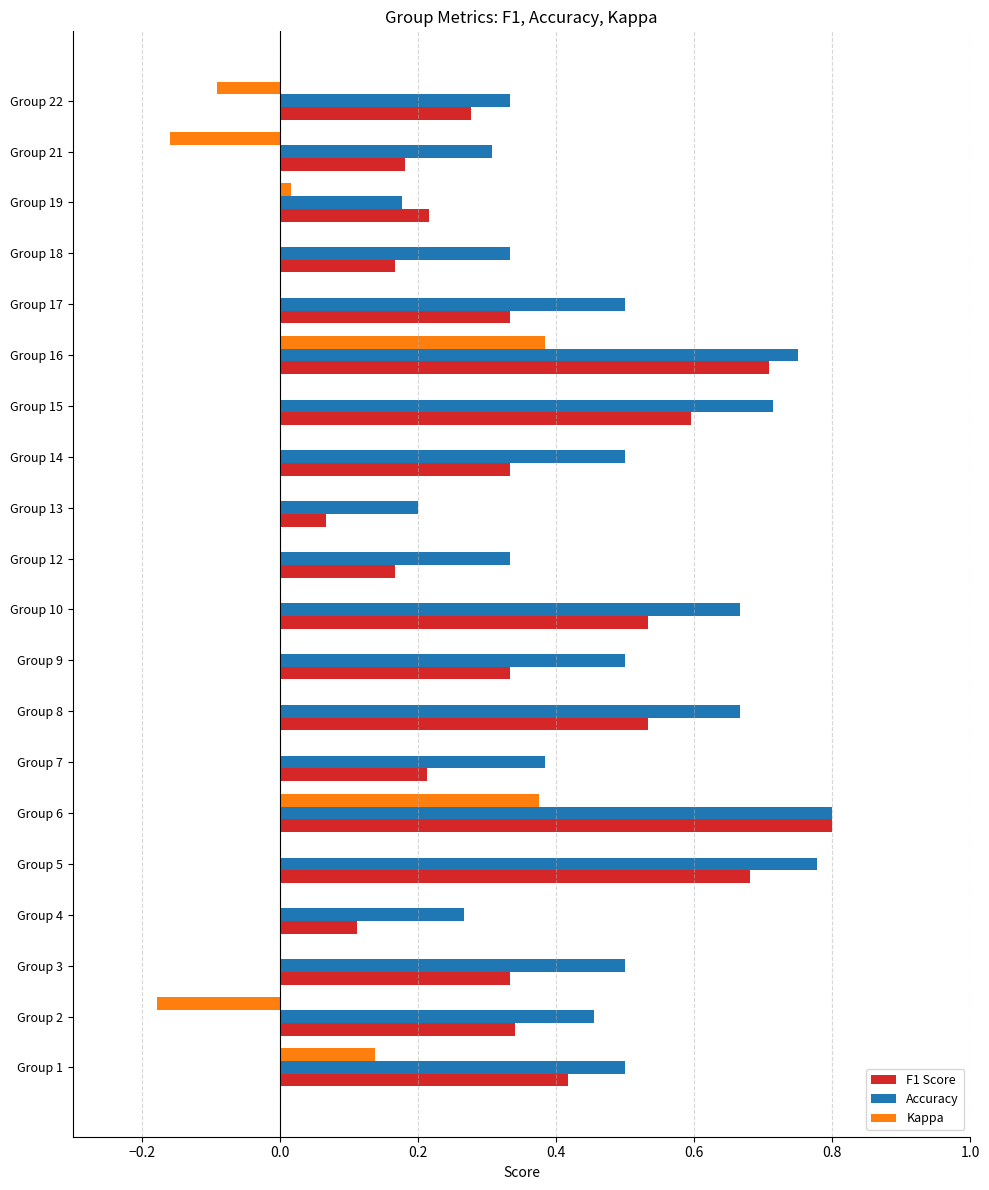

Which series has the largest total across all categories?

Accuracy